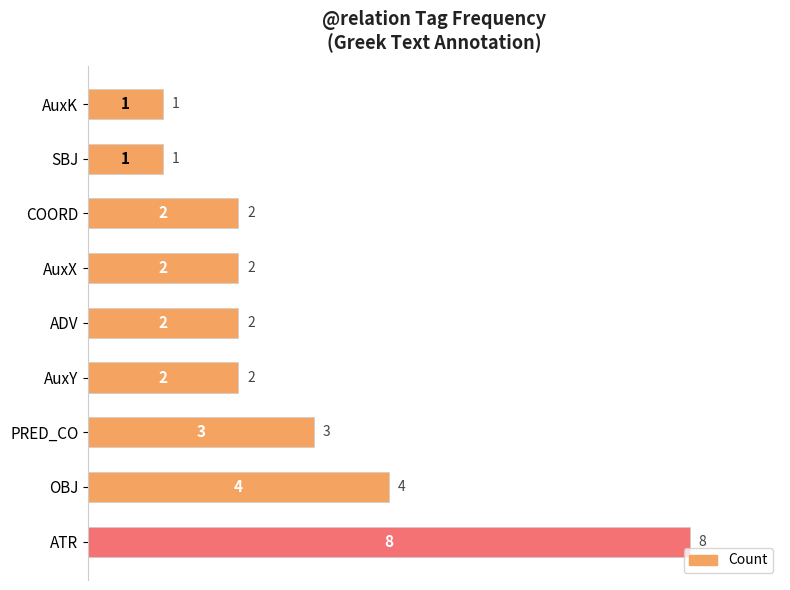

Does the chart contain stacked bars?

No